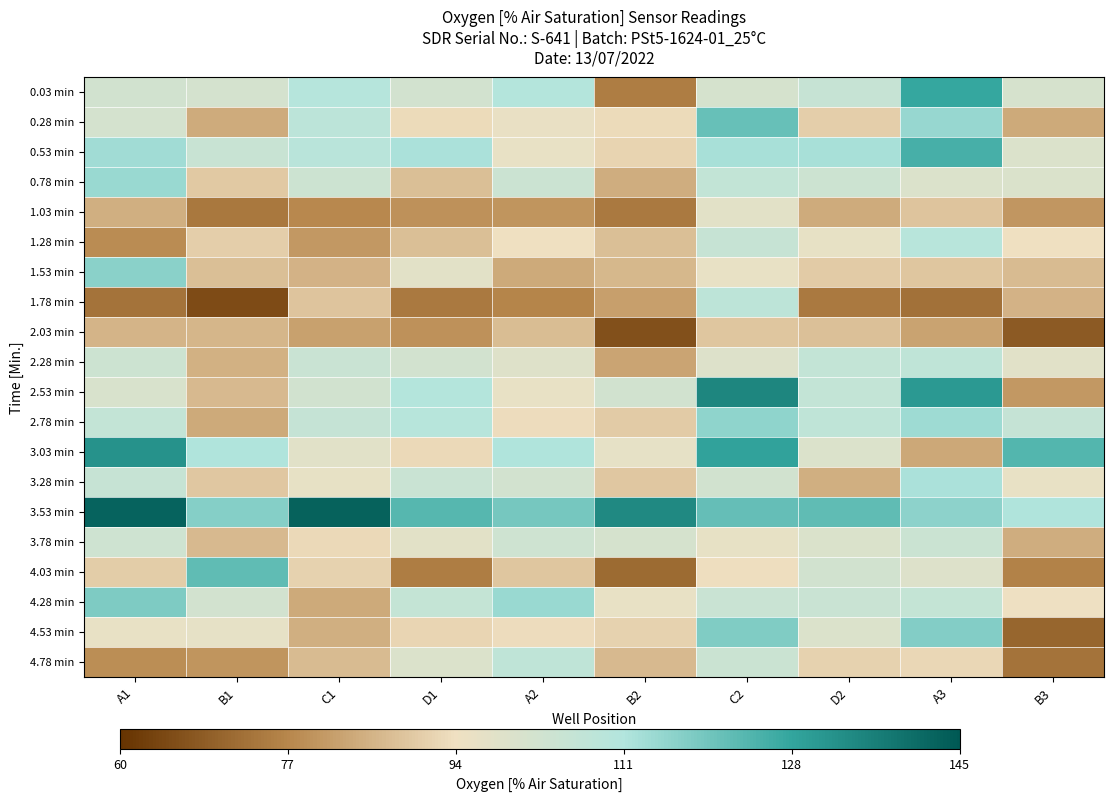

Reading left to right, transcribe all the data shown in this chart.

0.03 min: A1=0.5	B1=0.5	C1=0.6	D1=0.5	A2=0.6	B2=0.2	C2=0.5	D2=0.5	A3=0.8	B3=0.5
0.28 min: A1=0.5	B1=0.3	C1=0.6	D1=0.4	A2=0.4	B2=0.4	C2=0.7	D2=0.4	A3=0.6	B3=0.3
0.53 min: A1=0.6	B1=0.5	C1=0.6	D1=0.6	A2=0.4	B2=0.4	C2=0.6	D2=0.6	A3=0.8	B3=0.5
0.78 min: A1=0.6	B1=0.3	C1=0.5	D1=0.3	A2=0.5	B2=0.3	C2=0.6	D2=0.5	A3=0.5	B3=0.5
1.03 min: A1=0.3	B1=0.2	C1=0.2	D1=0.2	A2=0.2	B2=0.2	C2=0.4	D2=0.3	A3=0.3	B3=0.2
1.28 min: A1=0.2	B1=0.4	C1=0.2	D1=0.3	A2=0.4	B2=0.3	C2=0.5	D2=0.4	A3=0.6	B3=0.4
1.53 min: A1=0.7	B1=0.3	C1=0.3	D1=0.4	A2=0.3	B2=0.3	C2=0.4	D2=0.4	A3=0.3	B3=0.3
1.78 min: A1=0.2	B1=0.1	C1=0.3	D1=0.2	A2=0.2	B2=0.3	C2=0.6	D2=0.2	A3=0.1	B3=0.3
2.03 min: A1=0.3	B1=0.3	C1=0.3	D1=0.2	A2=0.3	B2=0.1	C2=0.3	D2=0.3	A3=0.3	B3=0.1
2.28 min: A1=0.5	B1=0.3	C1=0.5	D1=0.5	A2=0.5	B2=0.3	C2=0.5	D2=0.5	A3=0.6	B3=0.4
2.53 min: A1=0.5	B1=0.3	C1=0.5	D1=0.6	A2=0.4	B2=0.5	C2=0.9	D2=0.5	A3=0.8	B3=0.2
2.78 min: A1=0.5	B1=0.3	C1=0.5	D1=0.6	A2=0.4	B2=0.4	C2=0.7	D2=0.6	A3=0.6	B3=0.5
3.03 min: A1=0.9	B1=0.6	C1=0.4	D1=0.4	A2=0.6	B2=0.4	C2=0.8	D2=0.5	A3=0.3	B3=0.7
3.28 min: A1=0.5	B1=0.3	C1=0.4	D1=0.5	A2=0.5	B2=0.3	C2=0.5	D2=0.3	A3=0.6	B3=0.4
3.53 min: A1=1.0	B1=0.7	C1=1.0	D1=0.7	A2=0.7	B2=0.9	C2=0.7	D2=0.7	A3=0.7	B3=0.6
3.78 min: A1=0.5	B1=0.3	C1=0.4	D1=0.4	A2=0.5	B2=0.5	C2=0.4	D2=0.5	A3=0.5	B3=0.3
4.03 min: A1=0.4	B1=0.7	C1=0.4	D1=0.2	A2=0.3	B2=0.1	C2=0.4	D2=0.5	A3=0.5	B3=0.2
4.28 min: A1=0.7	B1=0.5	C1=0.3	D1=0.5	A2=0.6	B2=0.4	C2=0.5	D2=0.5	A3=0.5	B3=0.4
4.53 min: A1=0.4	B1=0.4	C1=0.3	D1=0.4	A2=0.4	B2=0.4	C2=0.7	D2=0.5	A3=0.7	B3=0.1
4.78 min: A1=0.2	B1=0.2	C1=0.3	D1=0.5	A2=0.6	B2=0.3	C2=0.5	D2=0.4	A3=0.4	B3=0.2